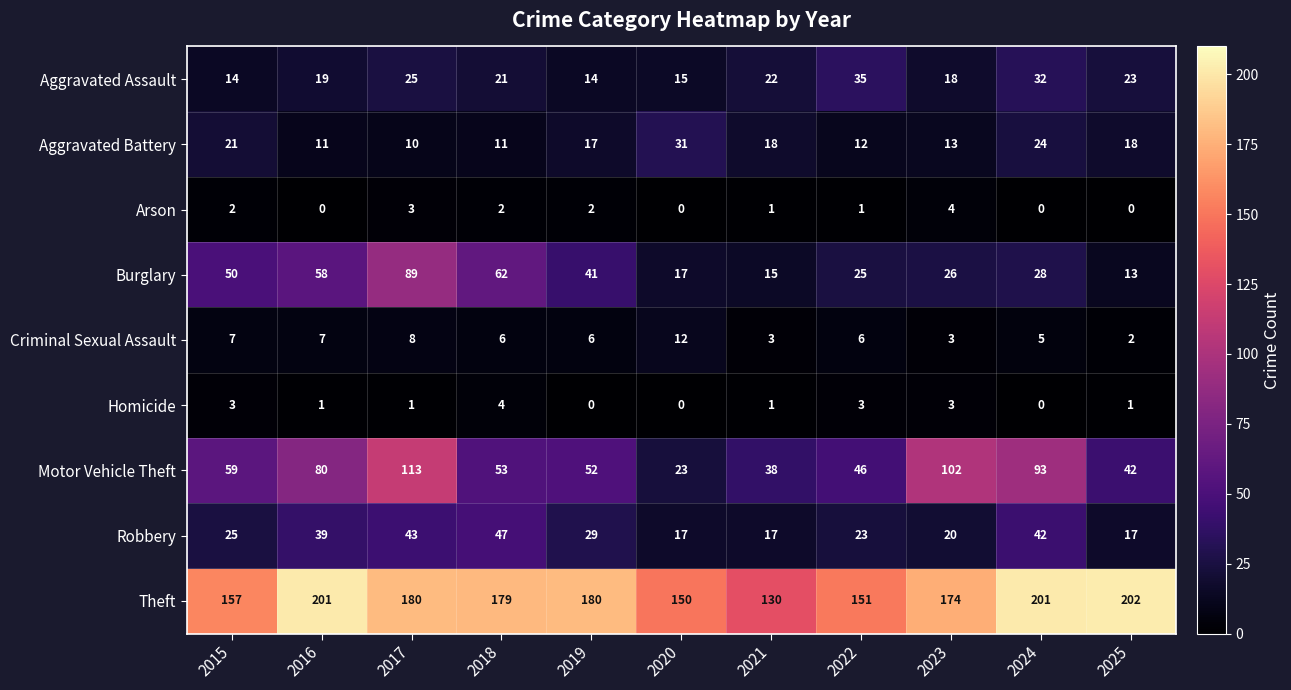

Which series has the widest spread of values?

Motor Vehicle Theft